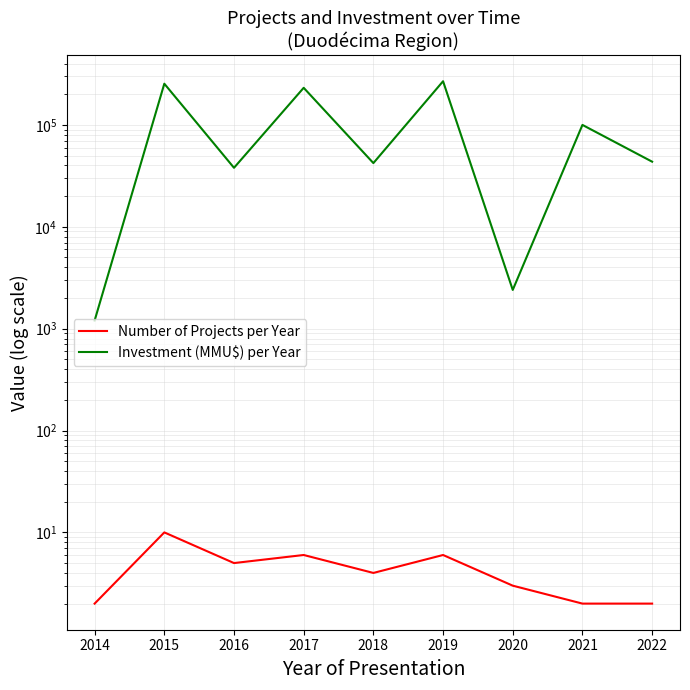

Which category has the highest value in the Number of Projects per Year series?

2015